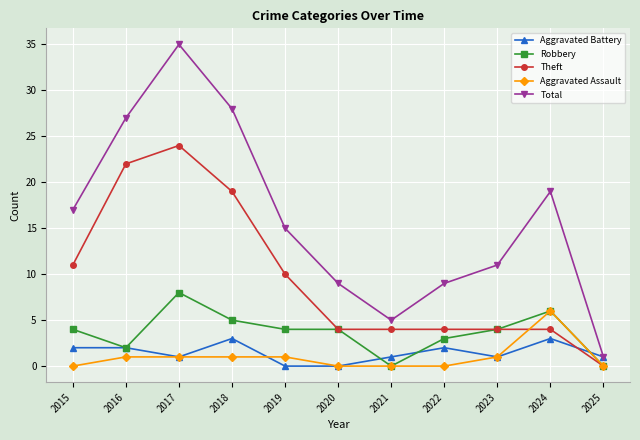

Does the chart have visible grid lines?

Yes